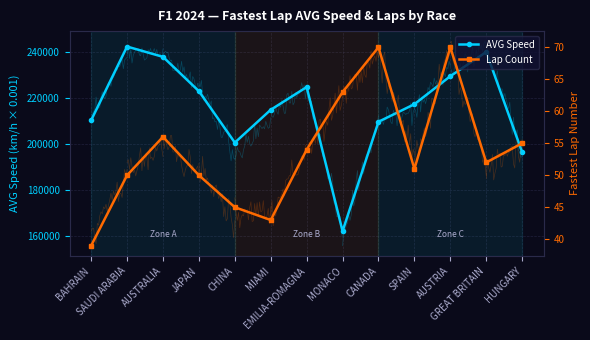

True or false: Lap Count and AVG Speed cross at least once.

False